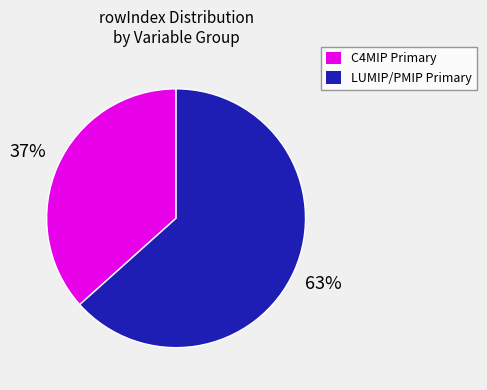

Count the number of slices in the pie.

2